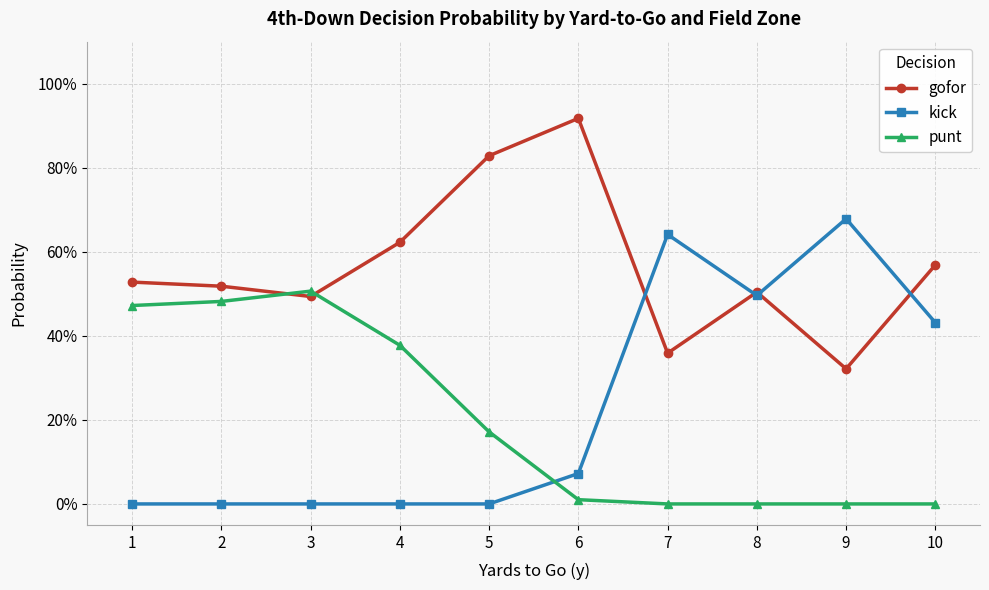

Is this an area chart (filled region under the line)?

No